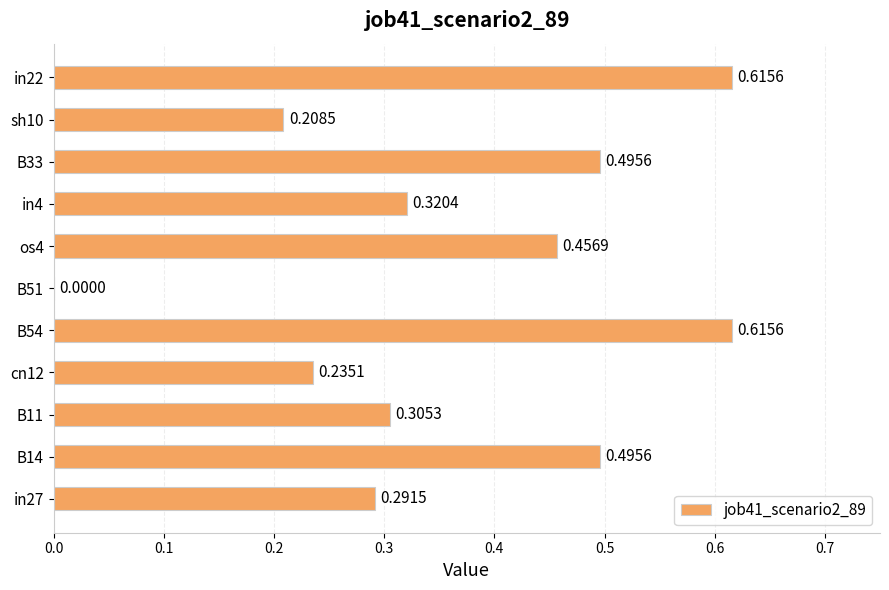

Between in27 and in4, which is larger?

in4